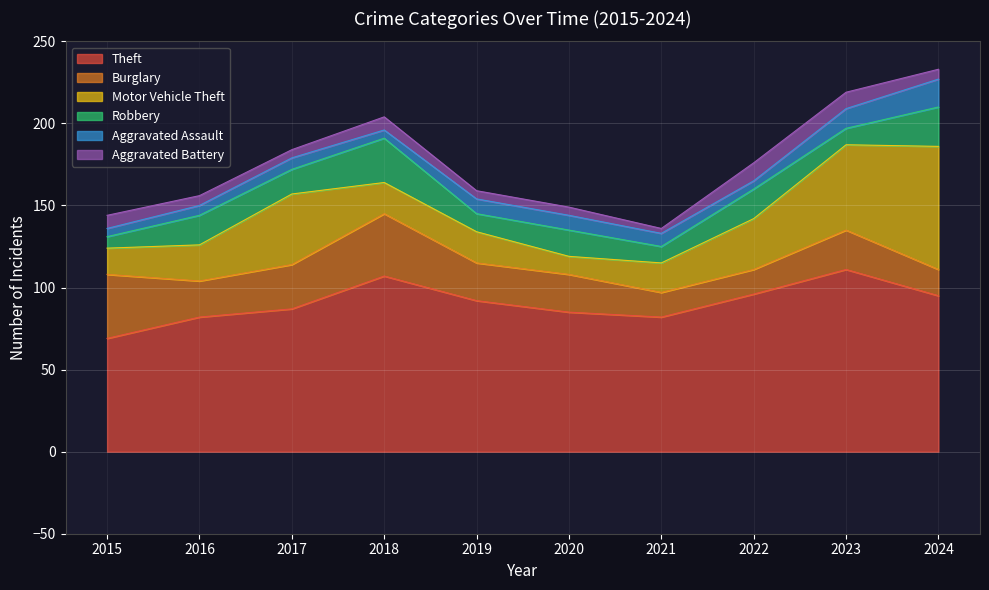

At which category does Theft reach its first local valley?

2021